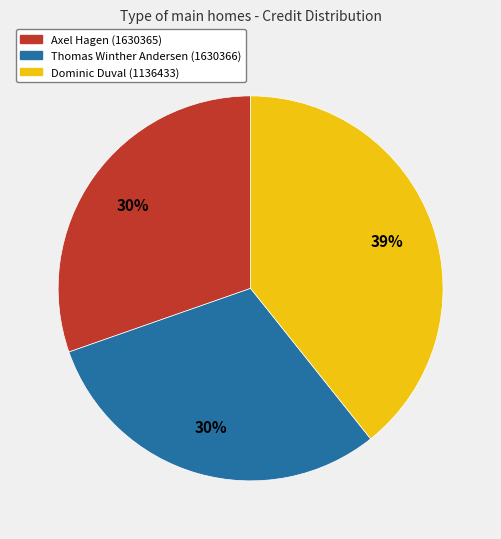

Count the number of slices in the pie.

3